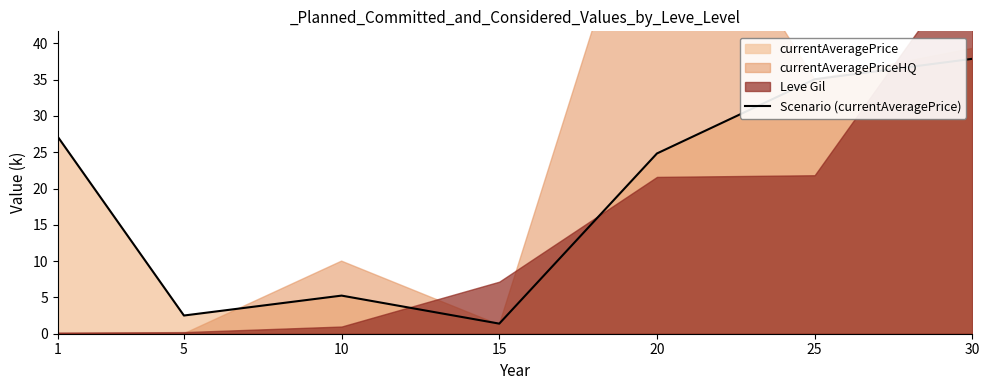

True or false: the data shows 35.0 at 25.

True